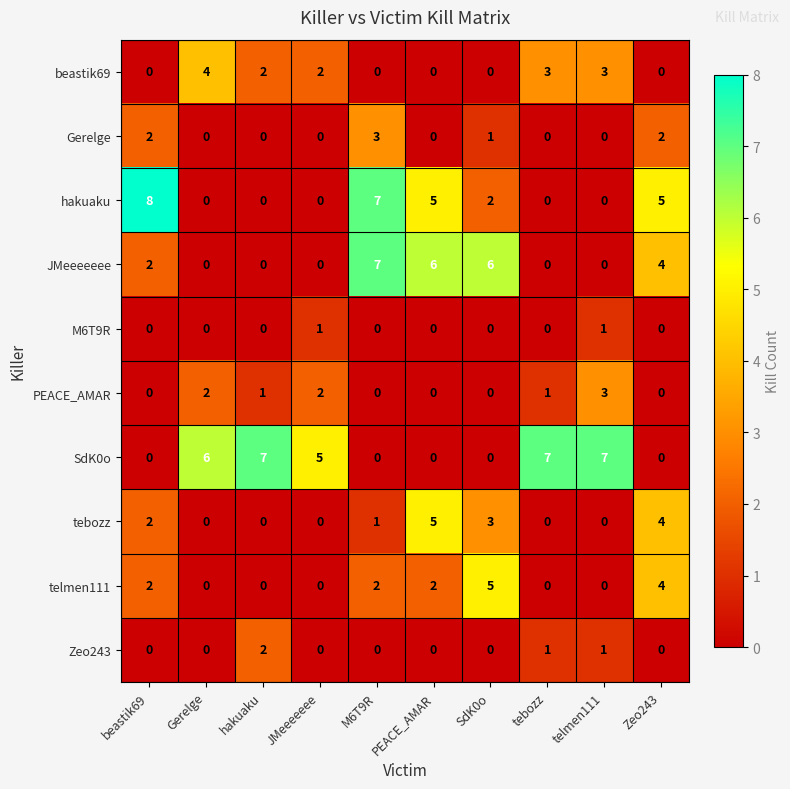

At which category is the sum across all series the highest?

M6T9R